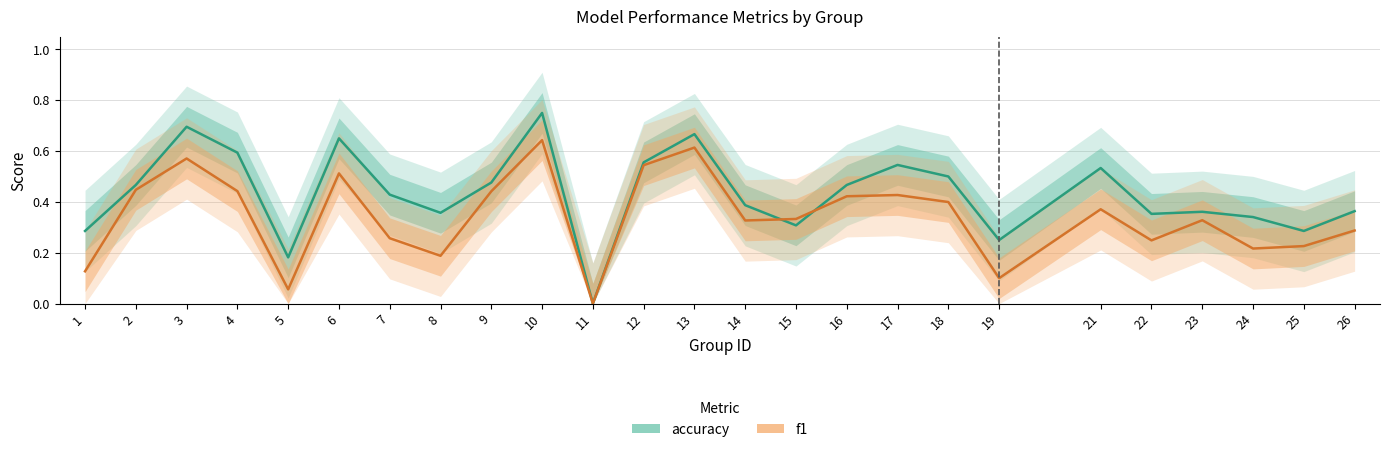

How many data points in f1 are above 0?

24